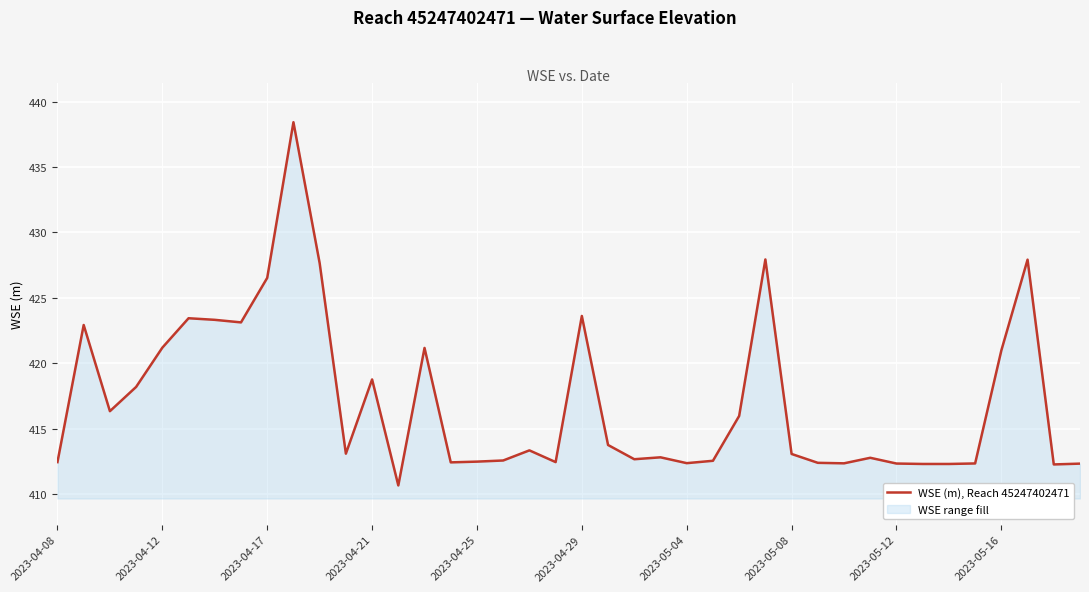

The value at 2023-04-08 is 412.4. True or false?

True